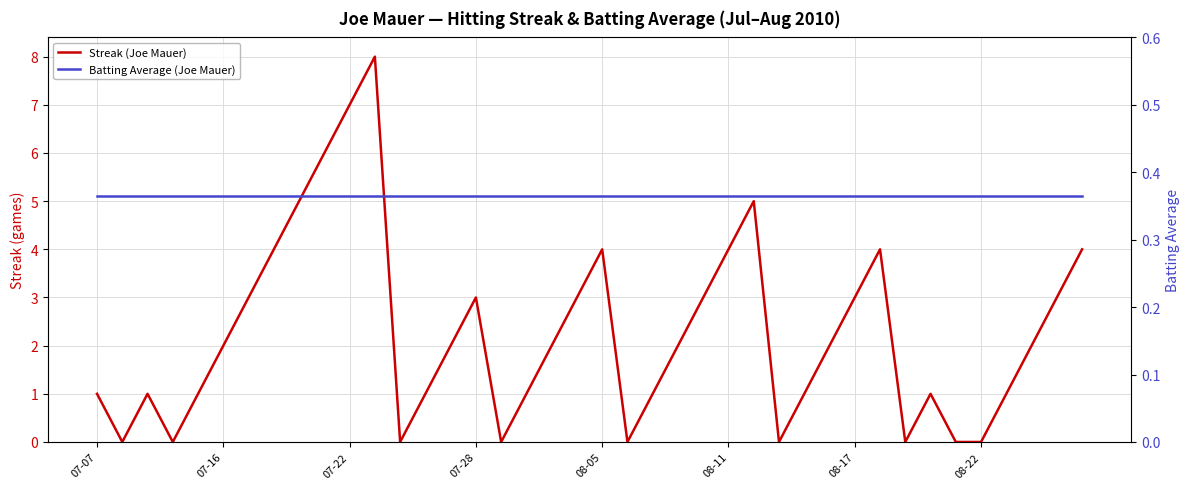

How many interior local valleys does the Streak (Joe Mauer) series have?

7